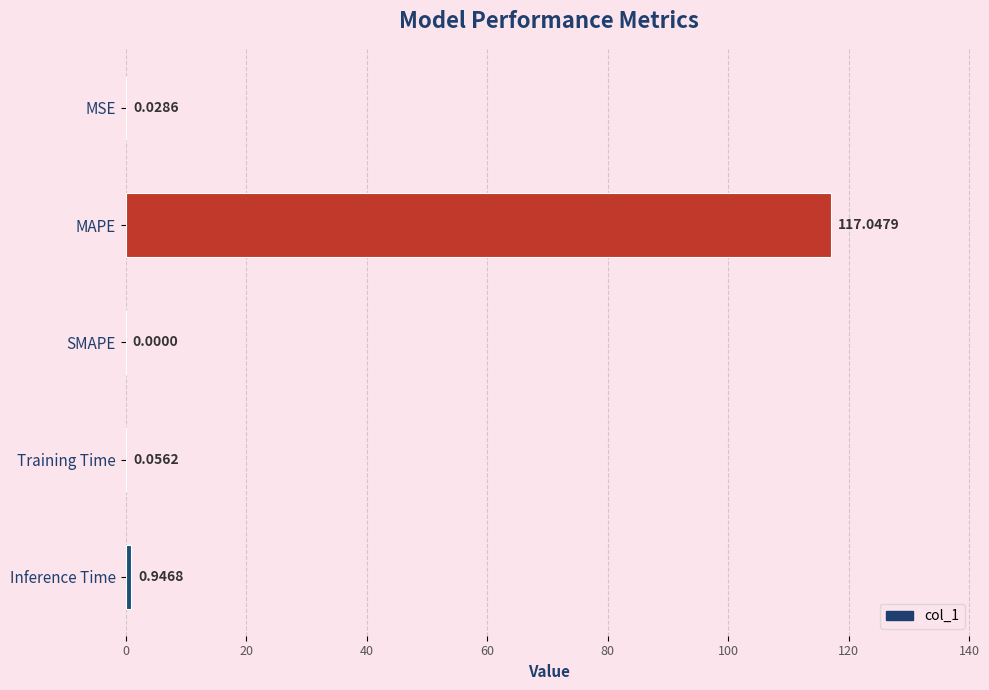

Where is the data nearest to the value 58?

Inference Time